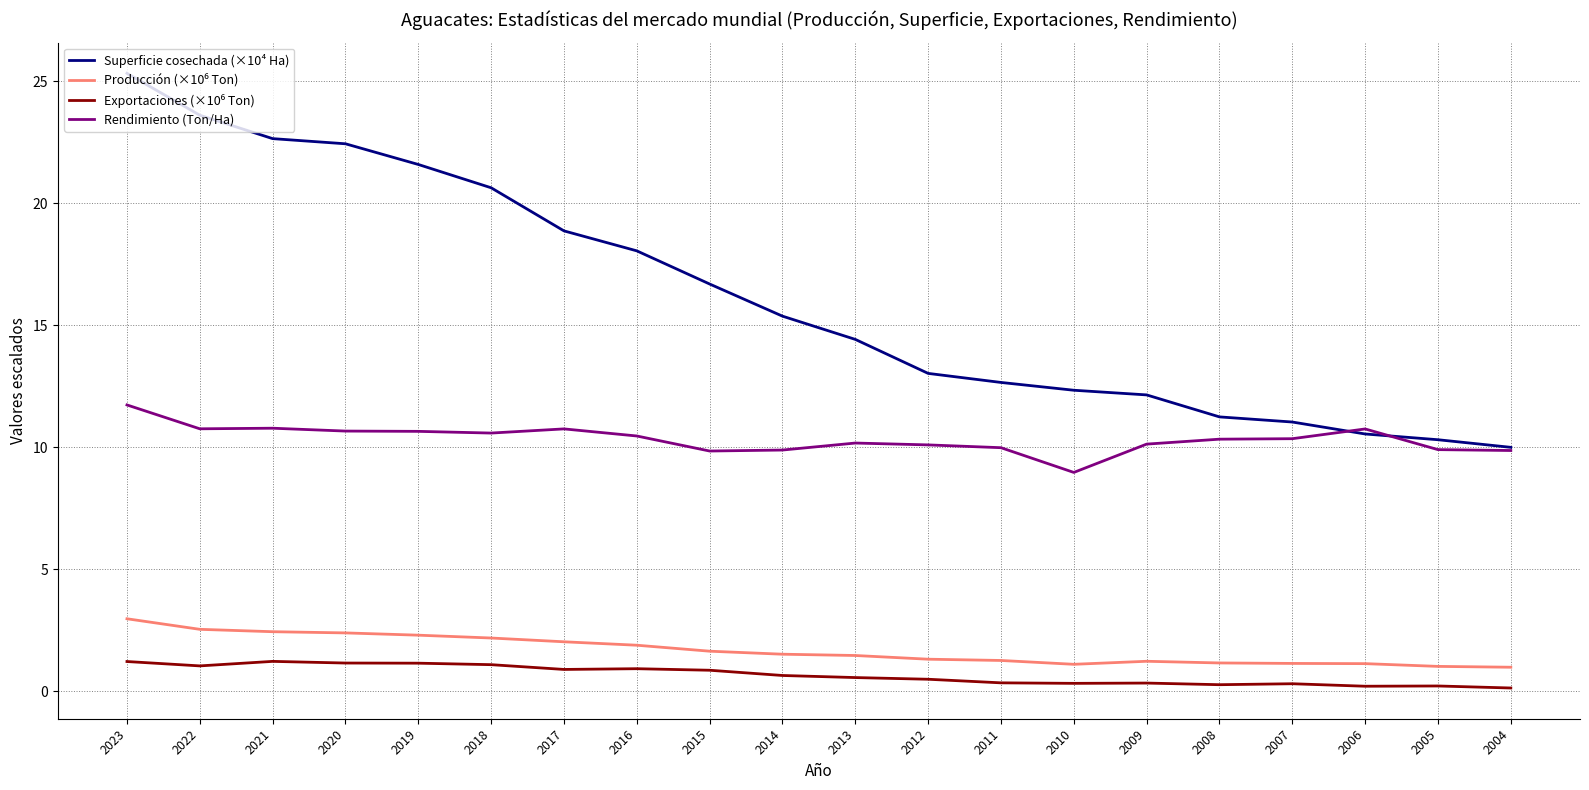

True or false: Superficie cosechada (×10⁴ Ha) has a value of 9.6 at 2023.

False